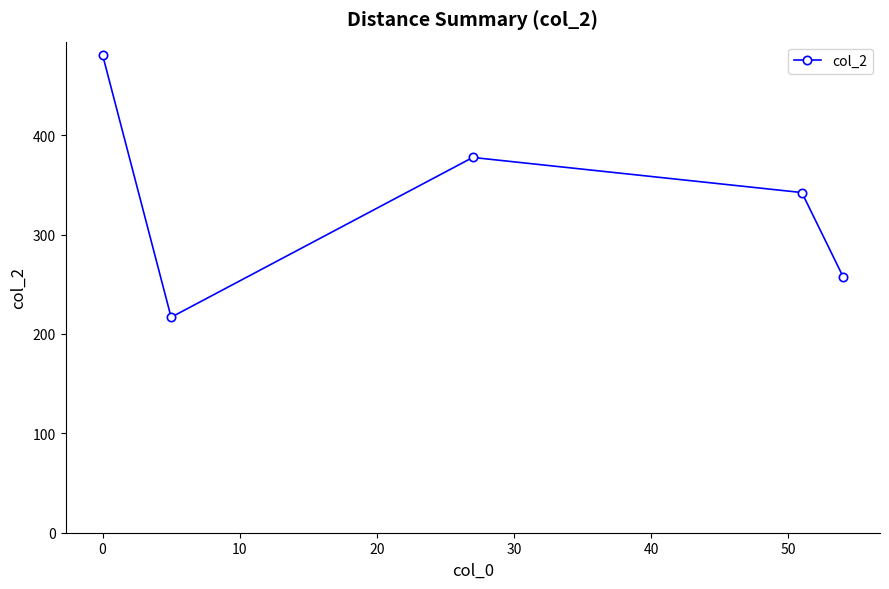

How many interior local valleys (lower than both neighbors) does the data have?

1